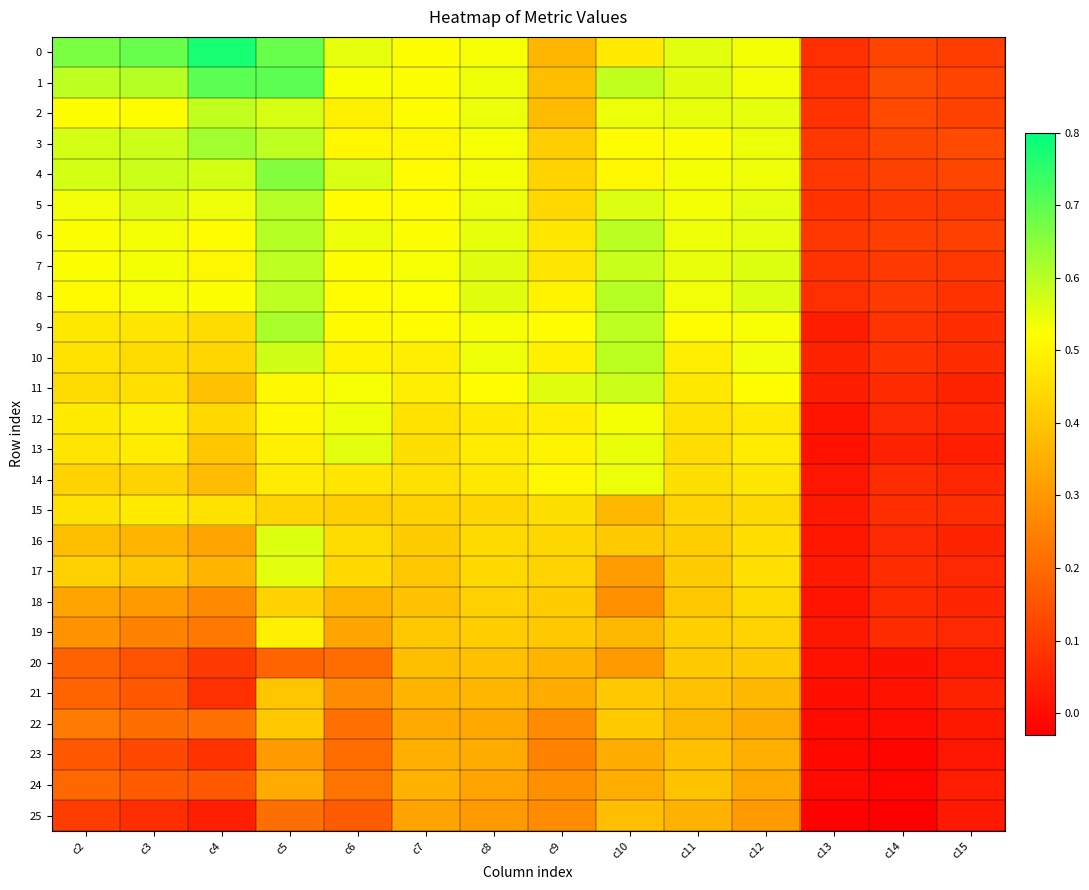

Reading left to right, what are all the values shown in this chart?

0: c2=0.7	c3=0.7	c4=0.8	c5=0.7	c6=0.5	c7=0.5	c8=0.5	c9=0.4	c10=0.5	c11=0.6	c12=0.5	c13=0.1	c14=0.1	c15=0.1
1: c2=0.6	c3=0.6	c4=0.7	c5=0.7	c6=0.5	c7=0.5	c8=0.5	c9=0.4	c10=0.6	c11=0.6	c12=0.5	c13=0.1	c14=0.1	c15=0.1
2: c2=0.5	c3=0.5	c4=0.6	c5=0.6	c6=0.5	c7=0.5	c8=0.5	c9=0.4	c10=0.5	c11=0.5	c12=0.5	c13=0.1	c14=0.1	c15=0.1
3: c2=0.6	c3=0.6	c4=0.6	c5=0.6	c6=0.5	c7=0.5	c8=0.5	c9=0.4	c10=0.5	c11=0.5	c12=0.5	c13=0.1	c14=0.1	c15=0.1
4: c2=0.6	c3=0.6	c4=0.6	c5=0.7	c6=0.6	c7=0.5	c8=0.5	c9=0.4	c10=0.5	c11=0.5	c12=0.5	c13=0.1	c14=0.1	c15=0.1
5: c2=0.5	c3=0.6	c4=0.5	c5=0.6	c6=0.5	c7=0.5	c8=0.5	c9=0.4	c10=0.6	c11=0.5	c12=0.5	c13=0.1	c14=0.1	c15=0.1
6: c2=0.5	c3=0.5	c4=0.5	c5=0.6	c6=0.5	c7=0.5	c8=0.5	c9=0.5	c10=0.6	c11=0.5	c12=0.6	c13=0.1	c14=0.1	c15=0.1
7: c2=0.5	c3=0.5	c4=0.5	c5=0.6	c6=0.5	c7=0.5	c8=0.6	c9=0.5	c10=0.6	c11=0.5	c12=0.6	c13=0.1	c14=0.1	c15=0.1
8: c2=0.5	c3=0.5	c4=0.5	c5=0.6	c6=0.5	c7=0.5	c8=0.6	c9=0.5	c10=0.6	c11=0.5	c12=0.6	c13=0.1	c14=0.1	c15=0.1
9: c2=0.5	c3=0.5	c4=0.4	c5=0.6	c6=0.5	c7=0.5	c8=0.5	c9=0.5	c10=0.6	c11=0.5	c12=0.5	c13=0.0	c14=0.1	c15=0.1
10: c2=0.5	c3=0.4	c4=0.4	c5=0.6	c6=0.5	c7=0.5	c8=0.5	c9=0.5	c10=0.6	c11=0.5	c12=0.5	c13=0.1	c14=0.1	c15=0.1
11: c2=0.4	c3=0.5	c4=0.4	c5=0.5	c6=0.5	c7=0.5	c8=0.5	c9=0.6	c10=0.6	c11=0.5	c12=0.5	c13=0.0	c14=0.1	c15=0.0
12: c2=0.5	c3=0.5	c4=0.4	c5=0.5	c6=0.5	c7=0.5	c8=0.5	c9=0.5	c10=0.5	c11=0.5	c12=0.5	c13=0.0	c14=0.1	c15=0.1
13: c2=0.5	c3=0.5	c4=0.4	c5=0.5	c6=0.6	c7=0.5	c8=0.5	c9=0.5	c10=0.5	c11=0.5	c12=0.5	c13=0.0	c14=0.0	c15=0.0
14: c2=0.4	c3=0.4	c4=0.4	c5=0.5	c6=0.5	c7=0.5	c8=0.5	c9=0.5	c10=0.5	c11=0.5	c12=0.5	c13=0.0	c14=0.1	c15=0.1
15: c2=0.5	c3=0.5	c4=0.5	c5=0.4	c6=0.4	c7=0.4	c8=0.4	c9=0.5	c10=0.4	c11=0.4	c12=0.4	c13=0.0	c14=0.1	c15=0.1
16: c2=0.4	c3=0.4	c4=0.3	c5=0.6	c6=0.4	c7=0.4	c8=0.4	c9=0.4	c10=0.4	c11=0.4	c12=0.5	c13=0.0	c14=0.1	c15=0.1
17: c2=0.4	c3=0.4	c4=0.4	c5=0.6	c6=0.4	c7=0.4	c8=0.4	c9=0.4	c10=0.3	c11=0.4	c12=0.5	c13=0.0	c14=0.1	c15=0.1
18: c2=0.3	c3=0.3	c4=0.3	c5=0.4	c6=0.4	c7=0.4	c8=0.4	c9=0.4	c10=0.3	c11=0.4	c12=0.4	c13=0.0	c14=0.1	c15=0.1
19: c2=0.3	c3=0.3	c4=0.2	c5=0.5	c6=0.3	c7=0.4	c8=0.4	c9=0.4	c10=0.4	c11=0.4	c12=0.4	c13=0.0	c14=0.1	c15=0.1
20: c2=0.2	c3=0.2	c4=0.1	c5=0.2	c6=0.2	c7=0.4	c8=0.4	c9=0.4	c10=0.3	c11=0.4	c12=0.4	c13=0.0	c14=0.0	c15=0.0
21: c2=0.2	c3=0.2	c4=0.1	c5=0.4	c6=0.3	c7=0.4	c8=0.4	c9=0.3	c10=0.4	c11=0.4	c12=0.4	c13=0.0	c14=0.0	c15=0.0
22: c2=0.2	c3=0.2	c4=0.2	c5=0.4	c6=0.2	c7=0.3	c8=0.3	c9=0.3	c10=0.4	c11=0.4	c12=0.3	c13=-0.0	c14=-0.0	c15=0.0
23: c2=0.2	c3=0.1	c4=0.1	c5=0.3	c6=0.2	c7=0.3	c8=0.3	c9=0.3	c10=0.3	c11=0.4	c12=0.4	c13=-0.0	c14=-0.0	c15=0.0
24: c2=0.2	c3=0.2	c4=0.2	c5=0.3	c6=0.2	c7=0.4	c8=0.3	c9=0.3	c10=0.3	c11=0.4	c12=0.3	c13=-0.0	c14=-0.0	c15=0.0
25: c2=0.1	c3=0.1	c4=0.0	c5=0.2	c6=0.2	c7=0.3	c8=0.3	c9=0.3	c10=0.4	c11=0.4	c12=0.3	c13=-0.0	c14=-0.0	c15=0.0